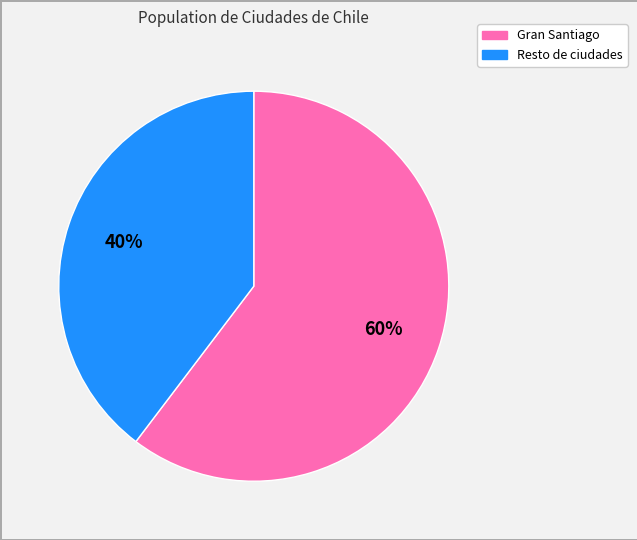

Does any single category account for the majority?

Yes